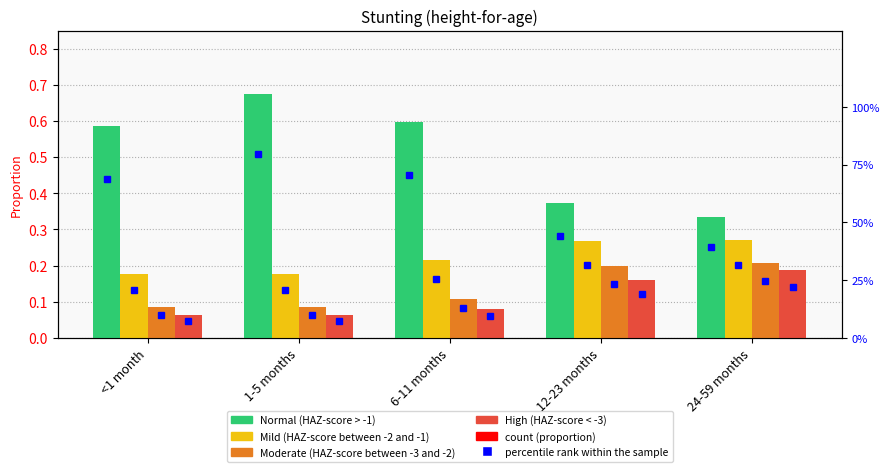

Is it true that Moderate (HAZ-score between -3 and -2) equals 0.1 at 6-11 months?

False